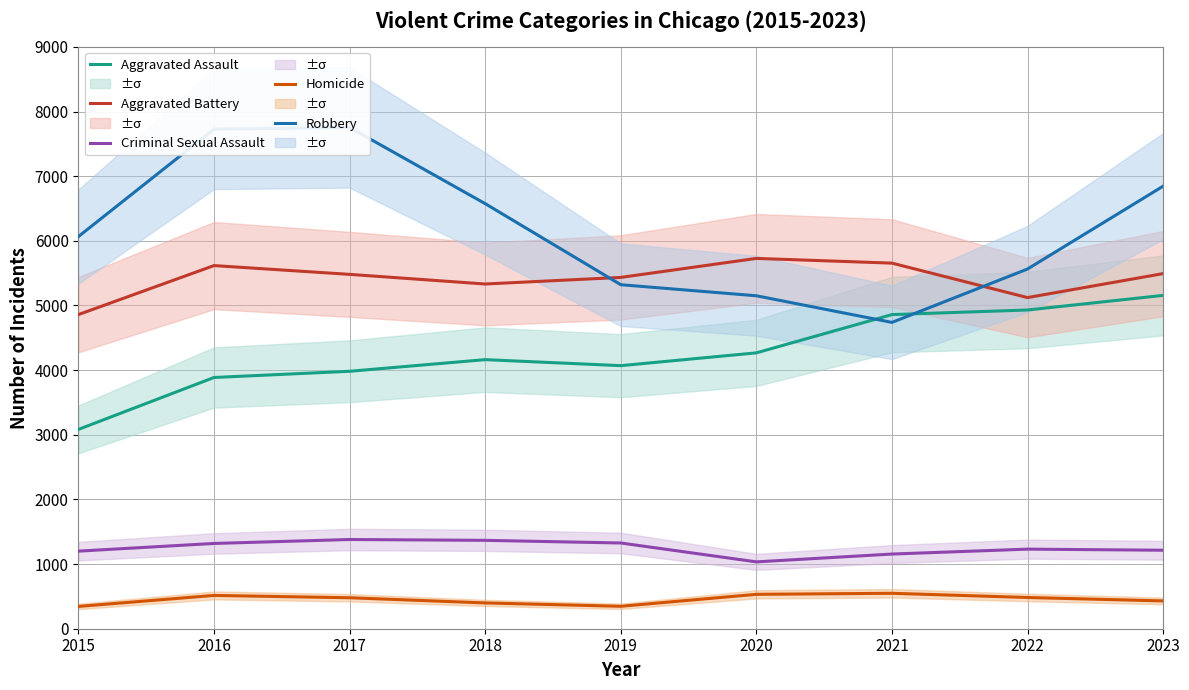

What is the total value across all series at 2019?

16497